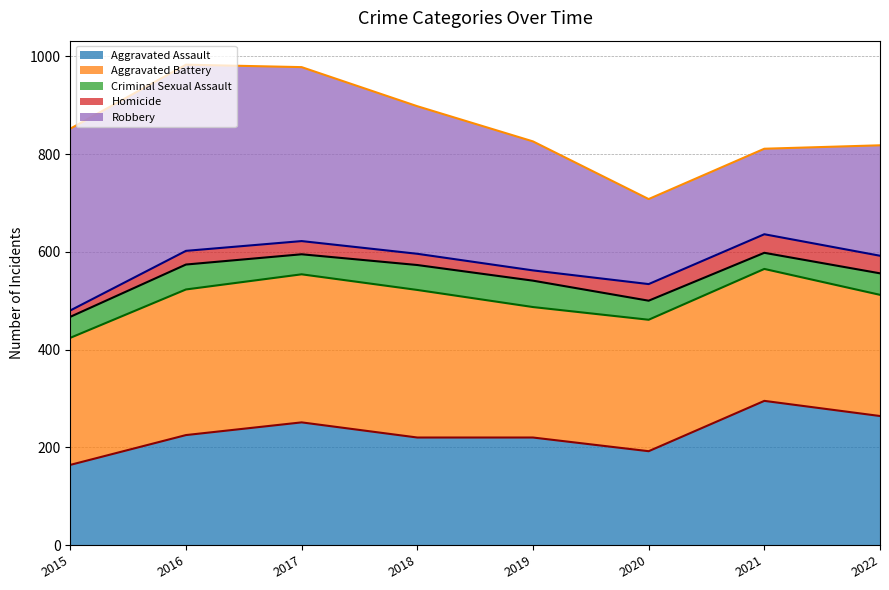

How many interior local peaks does the Homicide (line) series have?

2